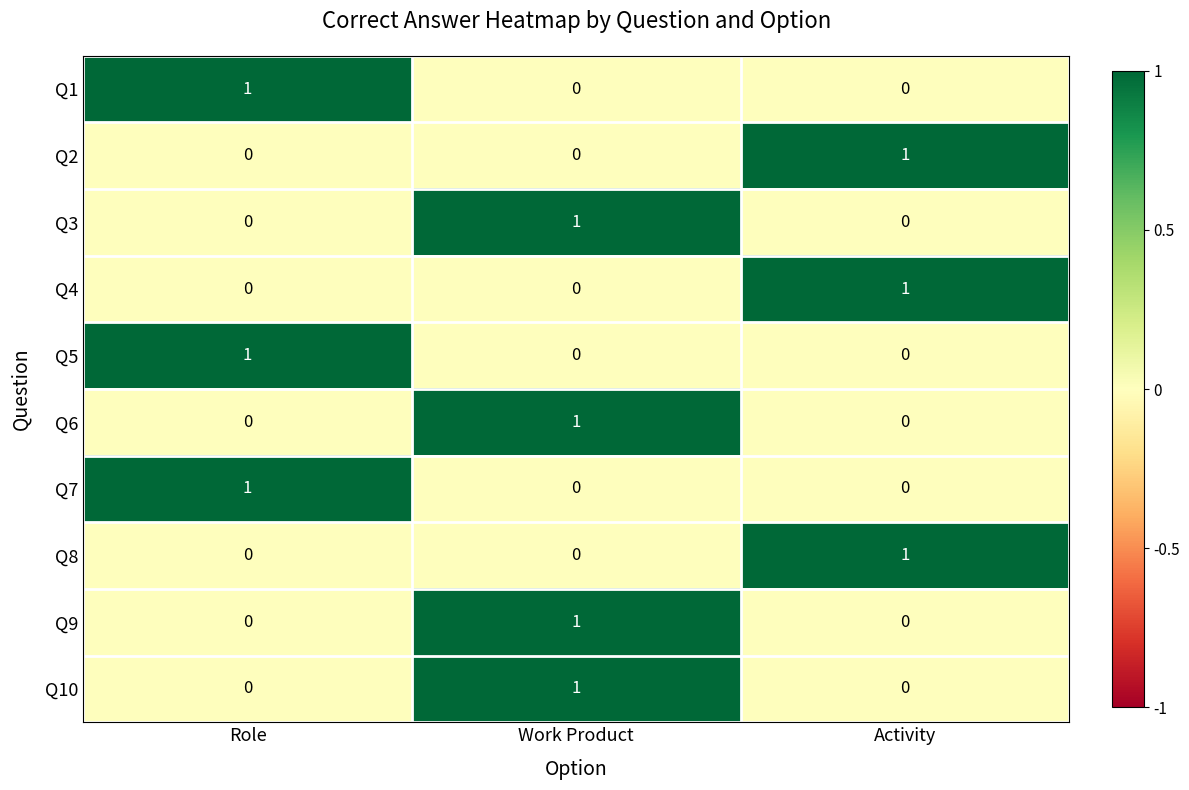

How many data points does each series have?

3